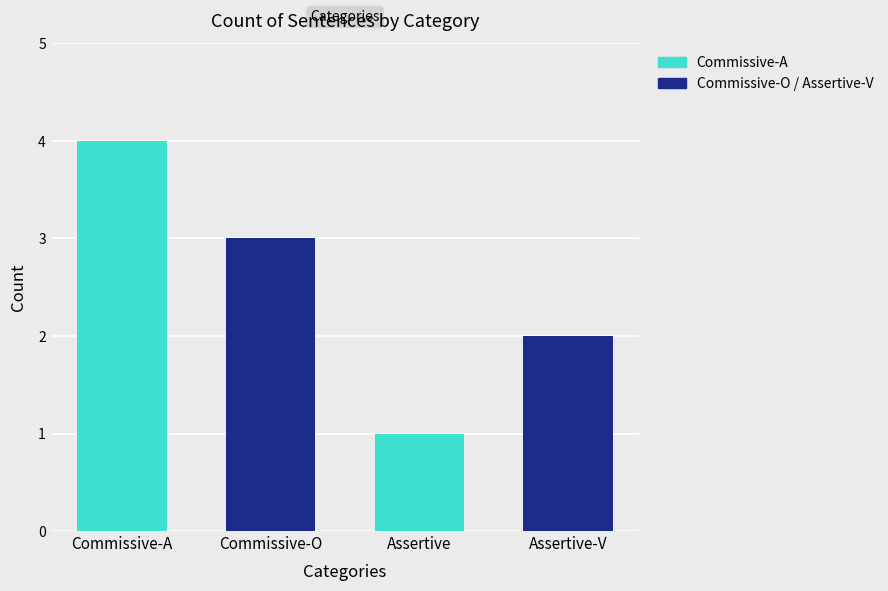

What is the label of the 1st bar from the left?

Commissive-A